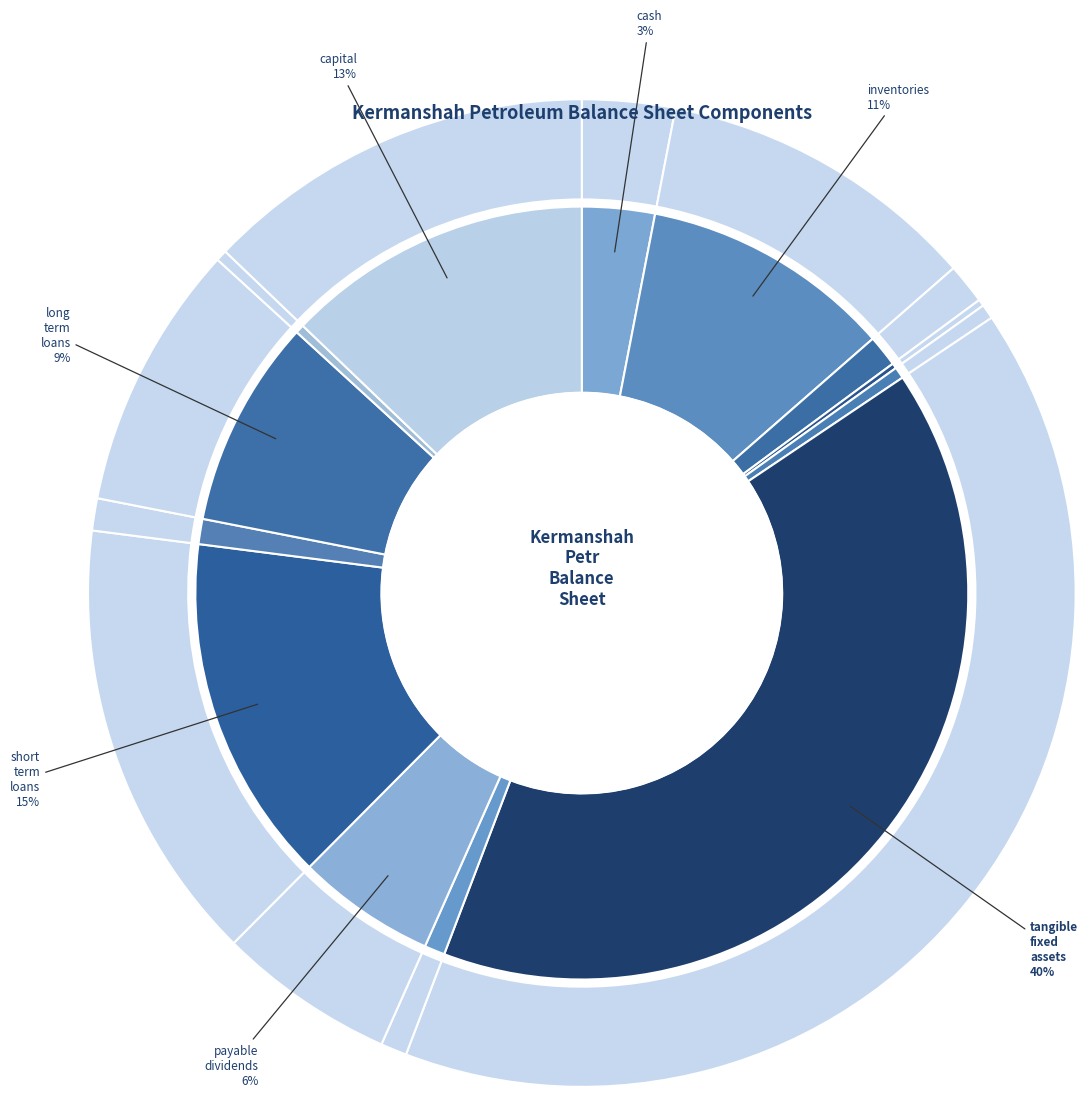

Is it true that long_term_loans is 9% of the pie?

True